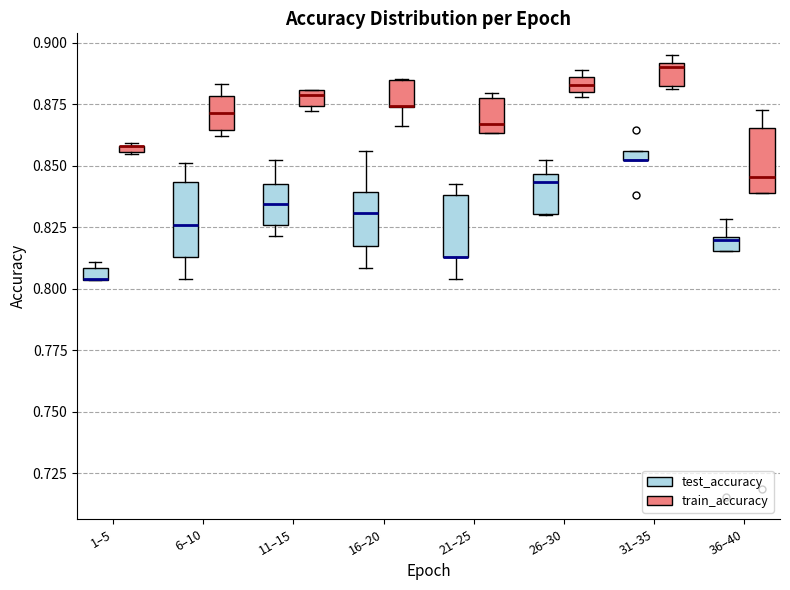

Where is the lower edge of the box for 21–25 (train_accuracy) on the y-axis? The values are not printed on the chart, so give them approximately, as read against the axis.

0.865